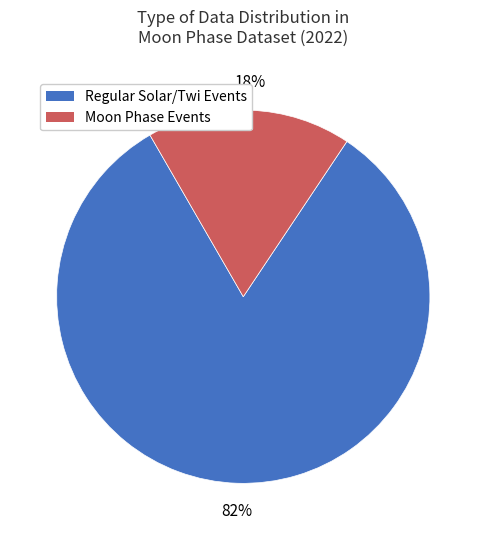

Is the sum of Regular Solar/Twi Events and Moon Phase Events greater than half?

Yes